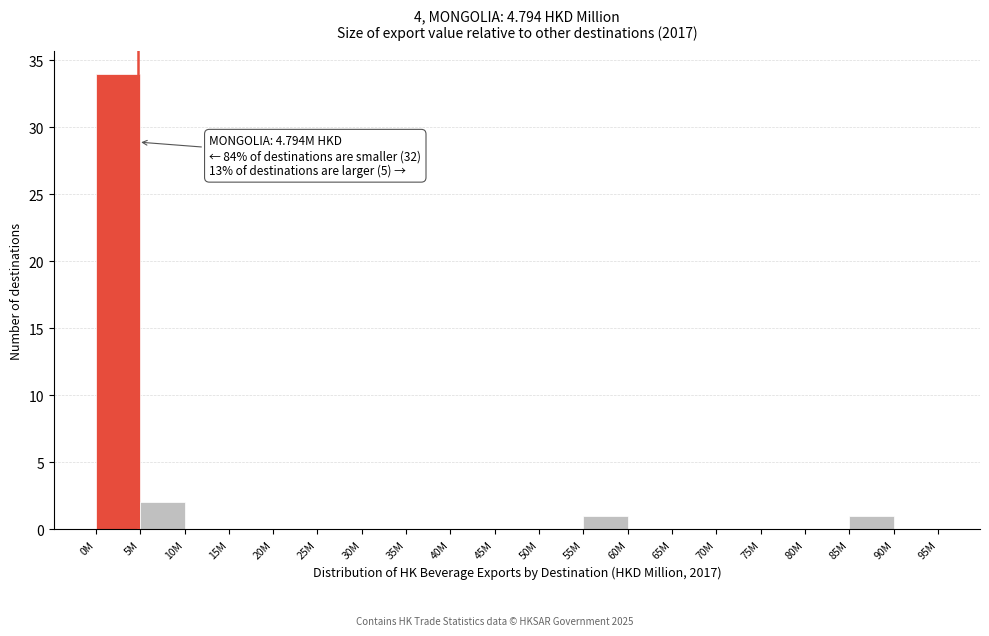

Reading right to left, transcribe all the data shown in this chart.

90M=0	85M=1	80M=0	75M=0	70M=0	65M=0	60M=0	55M=1	50M=0	45M=0	40M=0	35M=0	30M=0	25M=0	20M=0	15M=0	10M=0	5M=2	0M=34